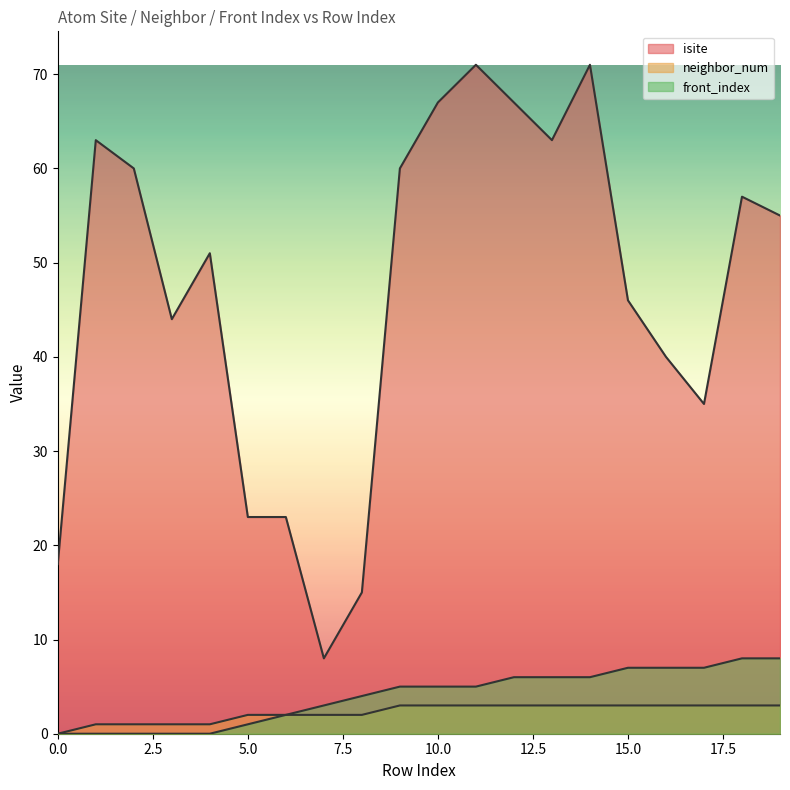

Which series has the widest spread of values?

isite